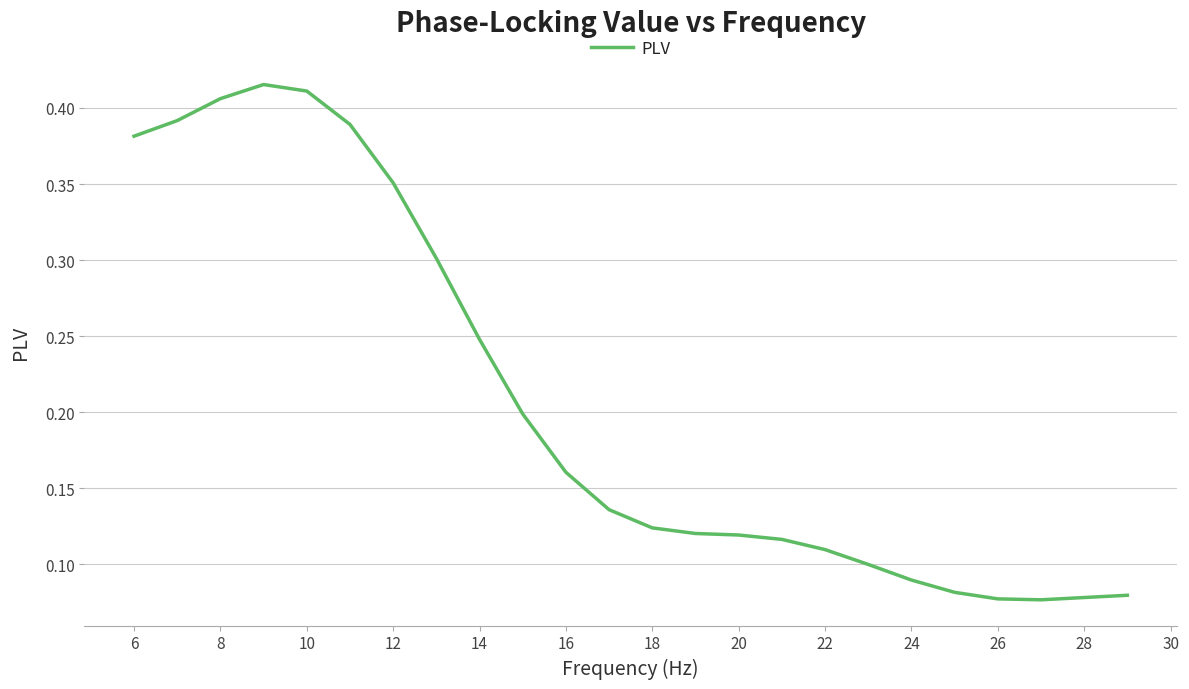

What is the difference between the maximum and minimum values?

0.3